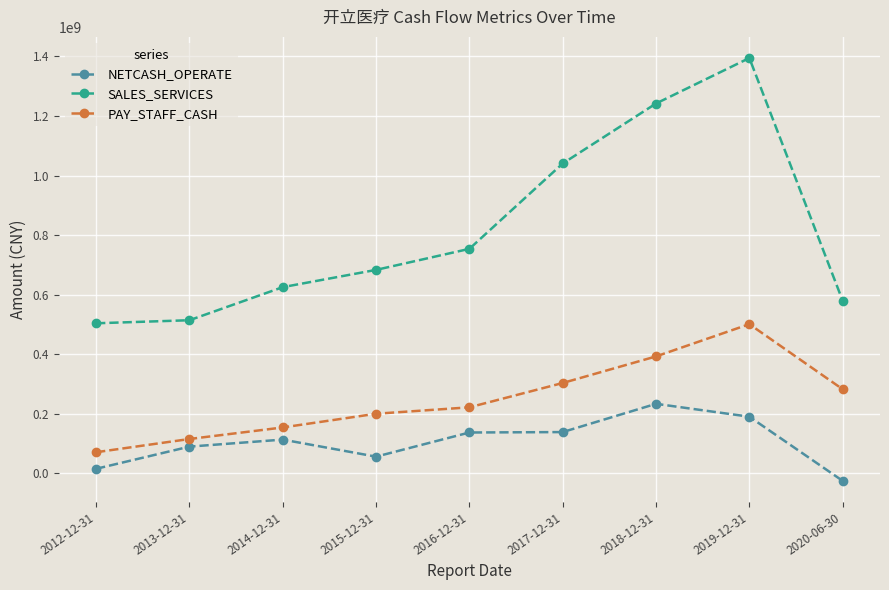

Does the chart display data point markers on the line(s)?

Yes